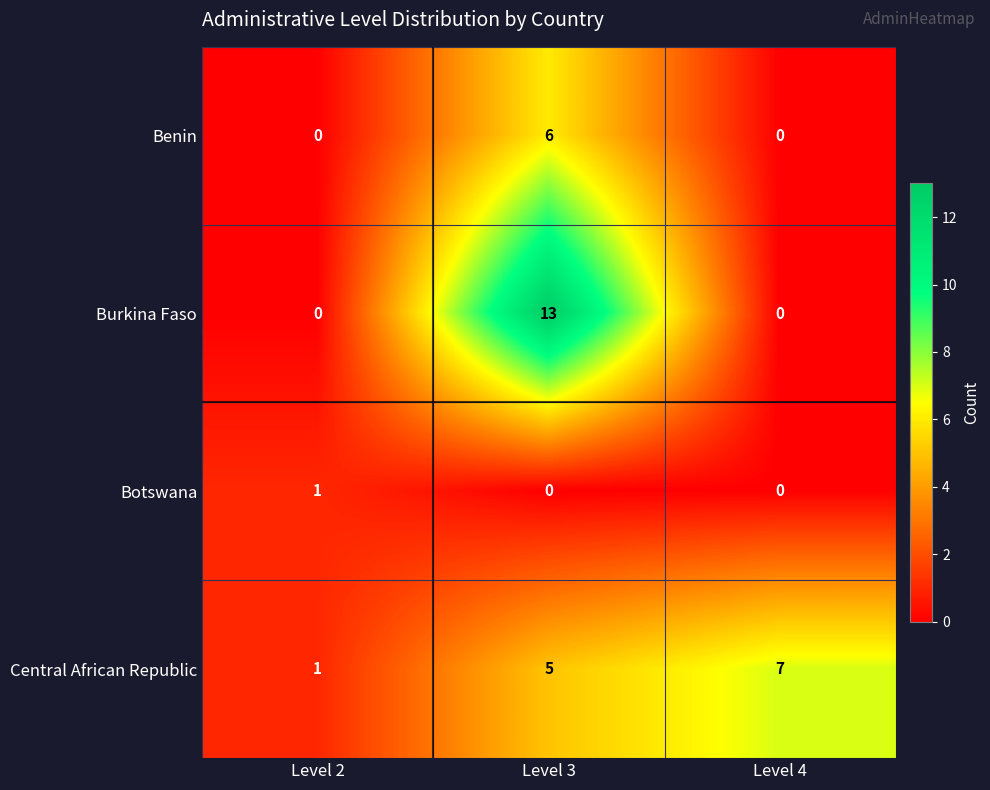

What is the maximum value for Burkina Faso?

13